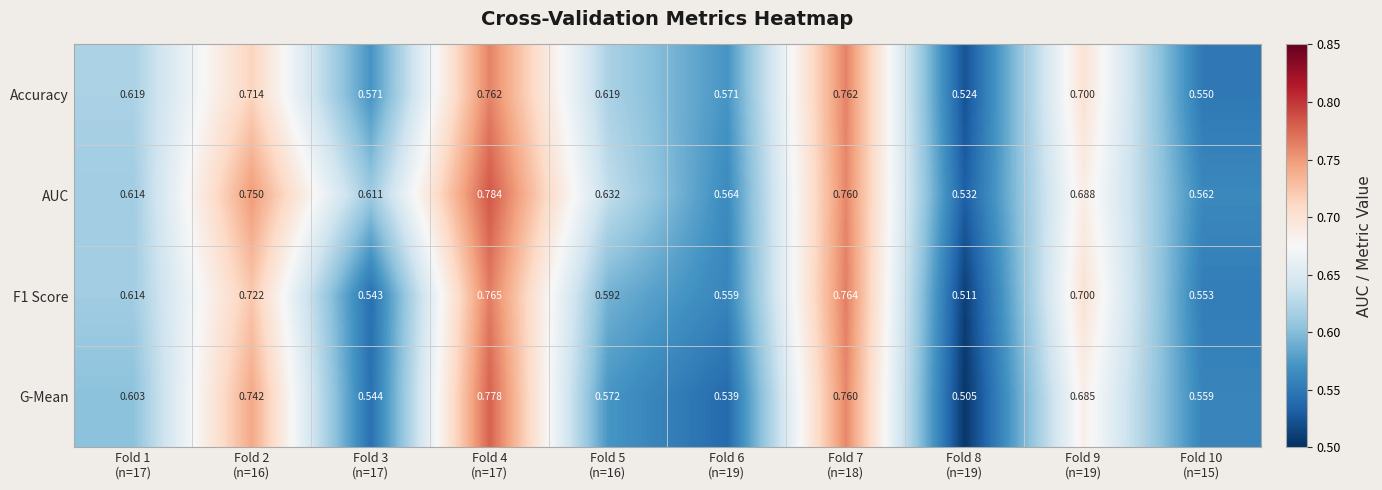

Which series has the largest total across all categories?

AUC